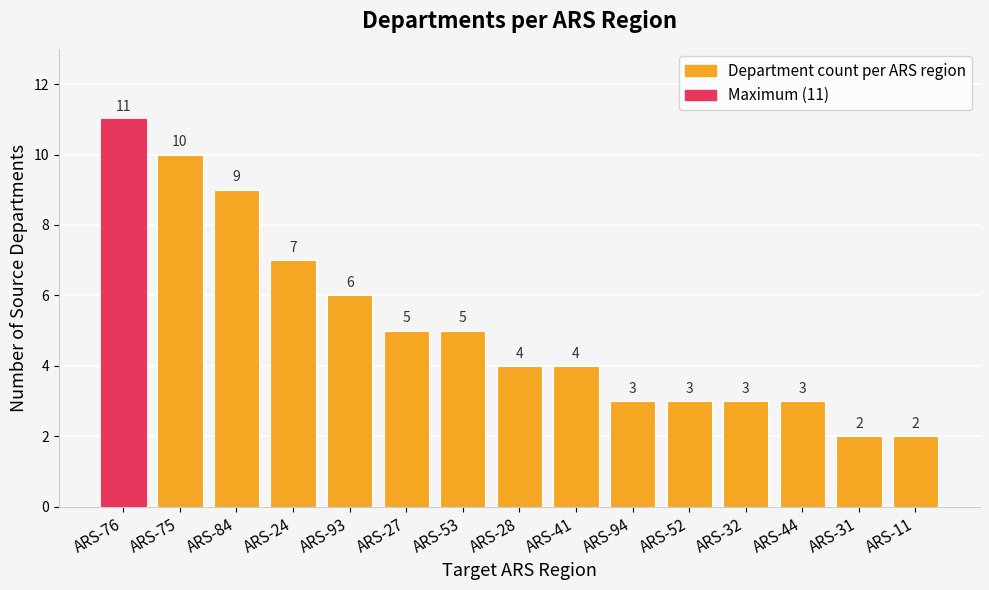

What is the sum of all values?

77